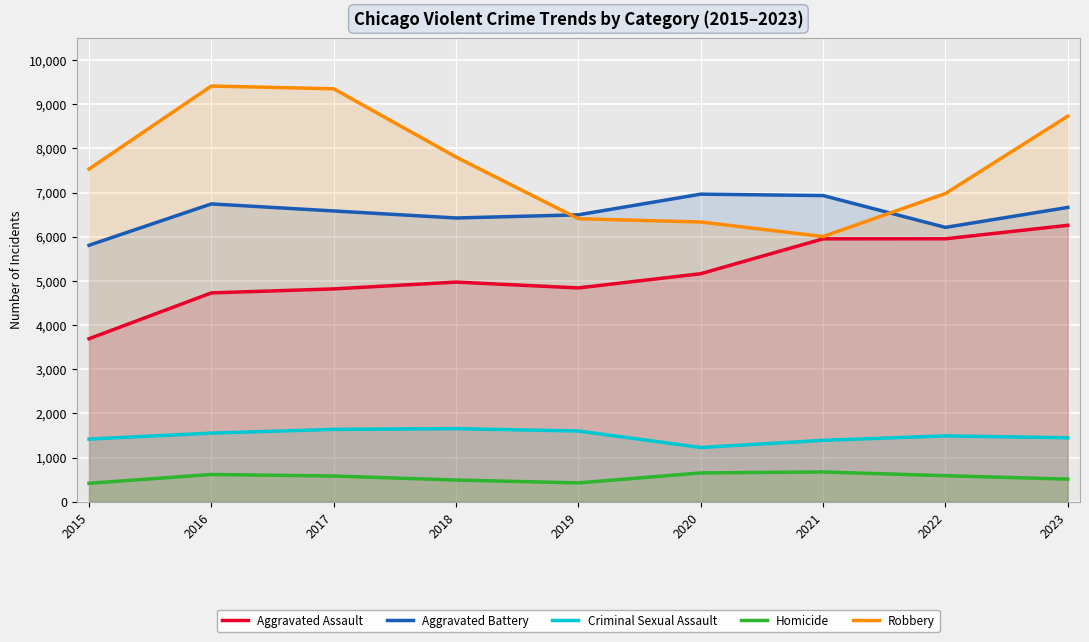

The value of Homicide at 2022 is 588. True or false?

True